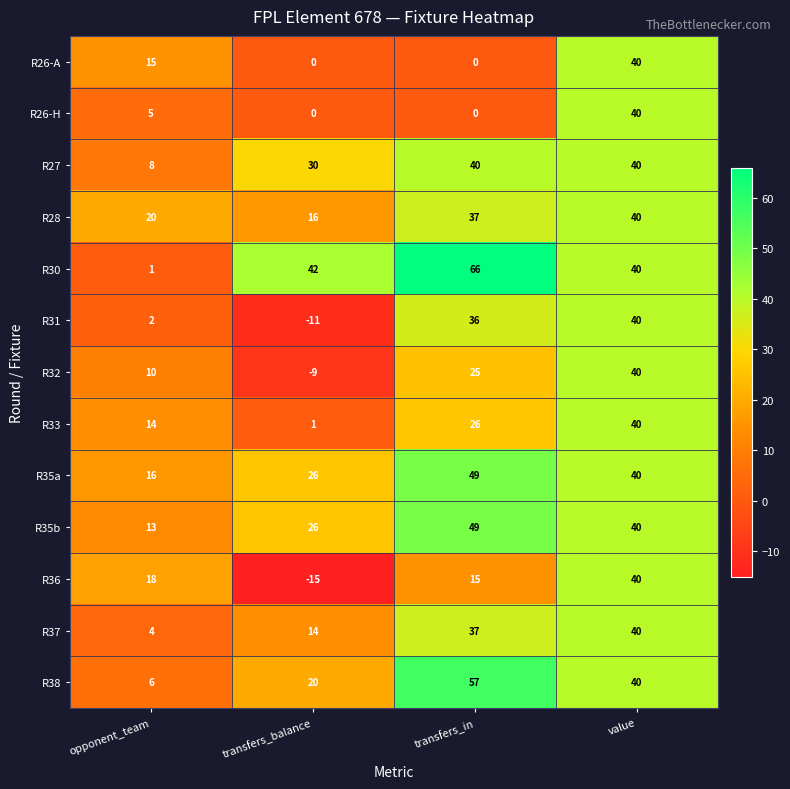

How many values in the R37 series are below 37?

2